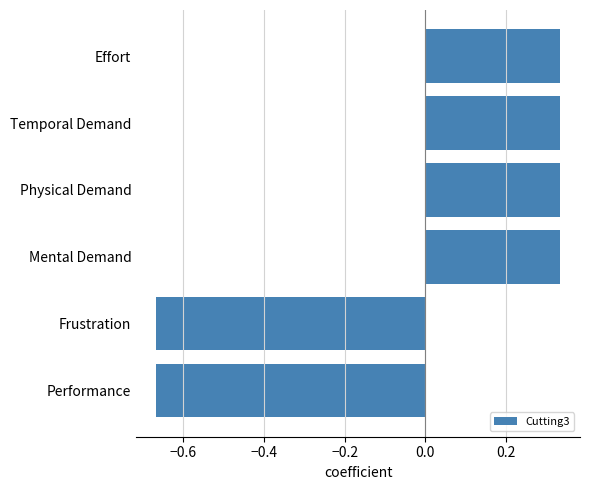

What is the difference between the maximum and minimum values?

1.0